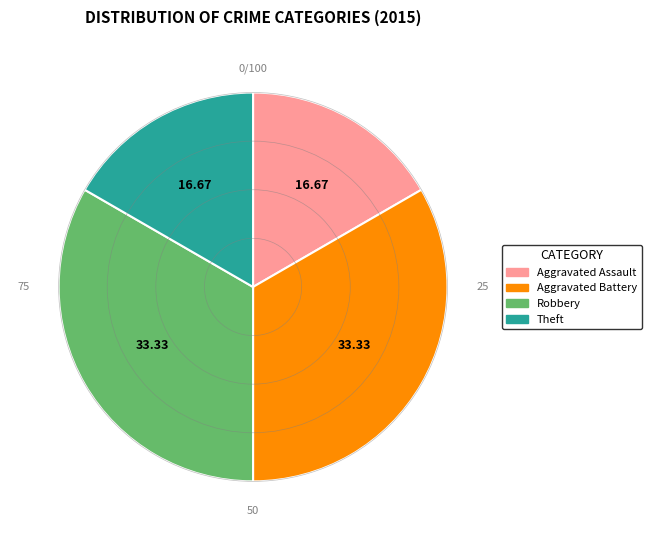

Is there any slice that represents more than half of the pie?

No